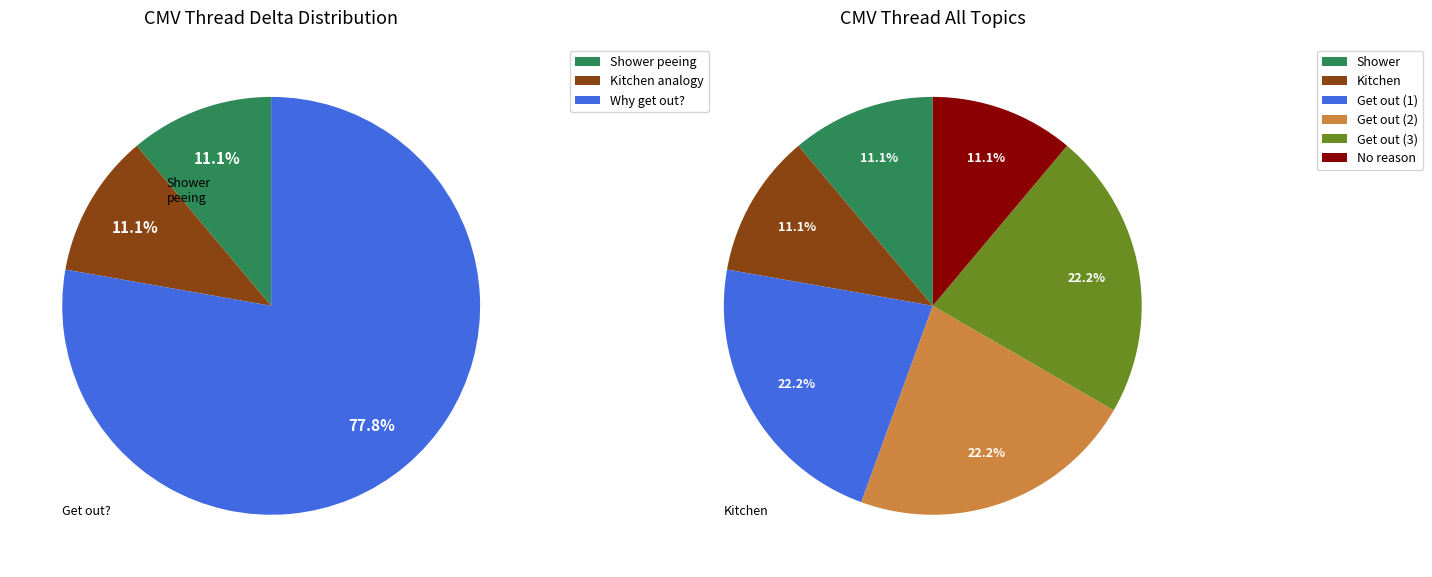

What percentage is NOT represented by Why bother to get out? (3)?

77.8%